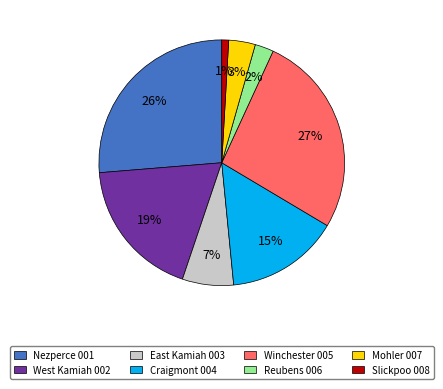

What percentage is the Nezperce 001 slice, to the nearest percent?

26%